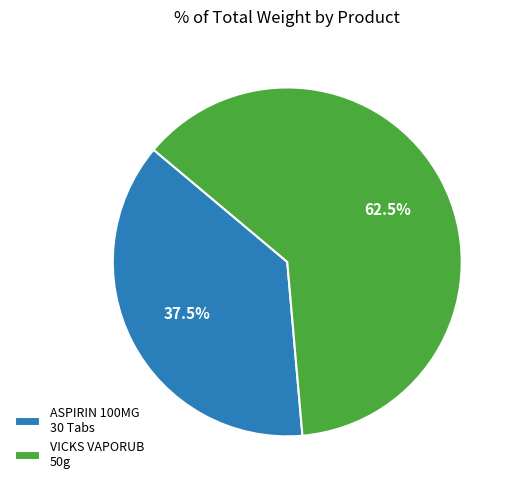

Which slice is the largest?

VICKS VAPORUB 50g